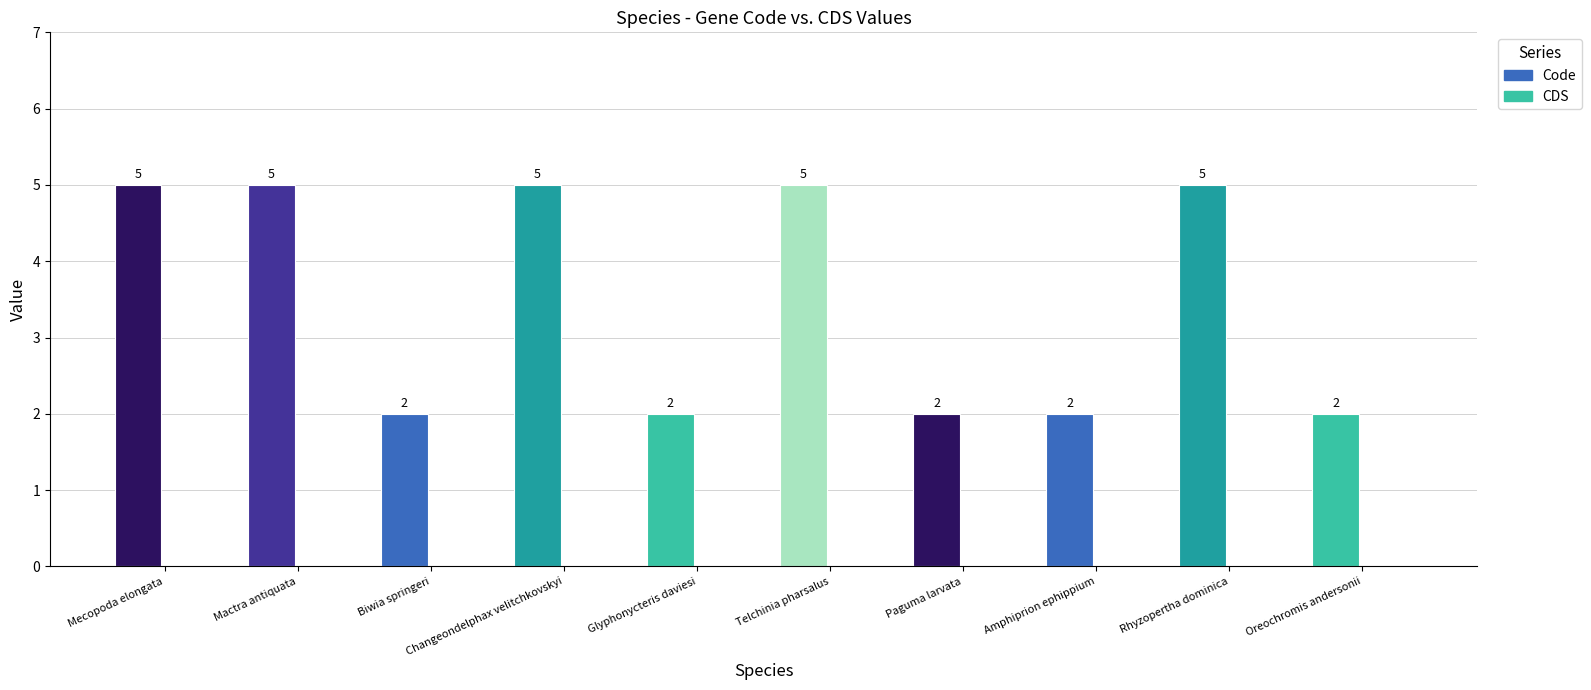

Between Rhyzopertha dominica and Oreochromis andersonii, which is larger?

Rhyzopertha dominica